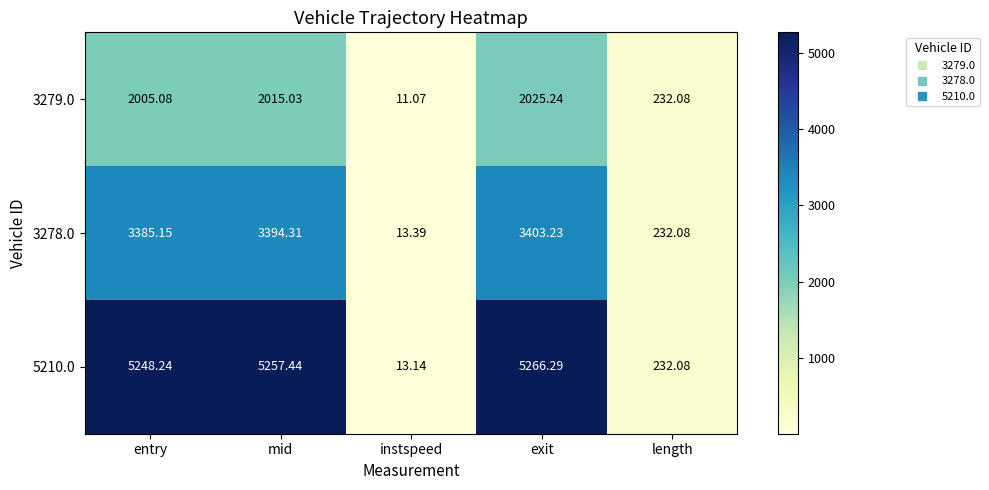

Which label corresponds to the smallest value in the chart?

instspeed